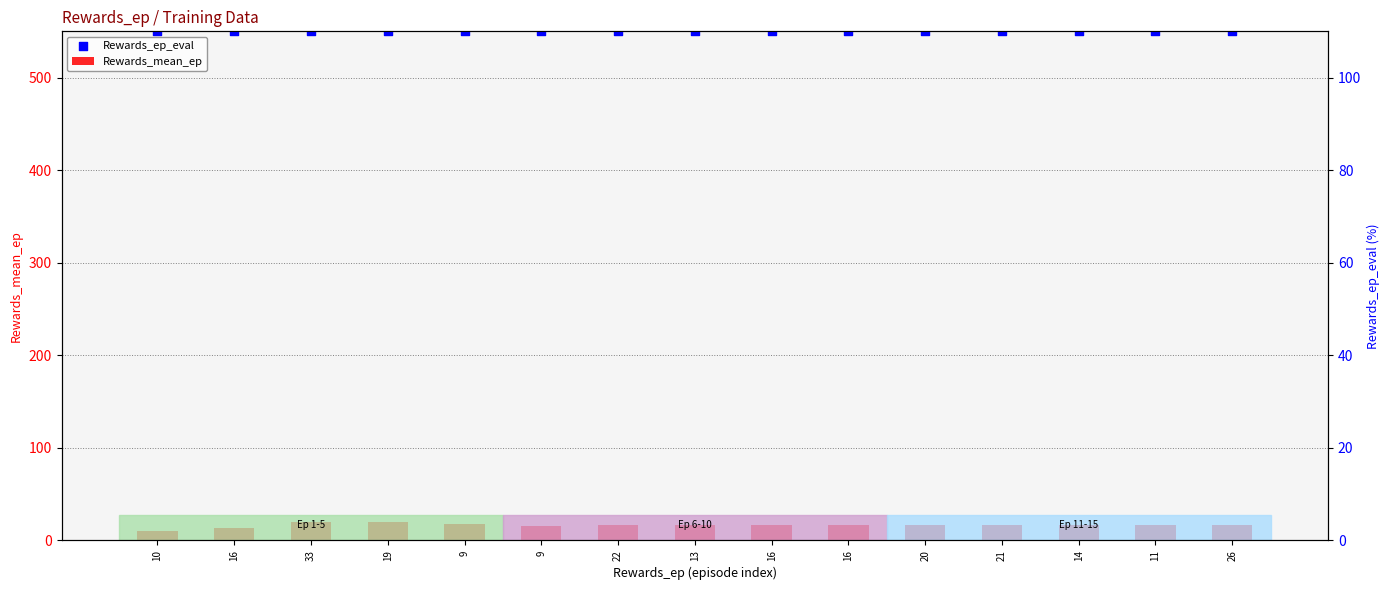

What are all the series names shown in the legend?

Rewards_mean_ep, Rewards_ep_eval